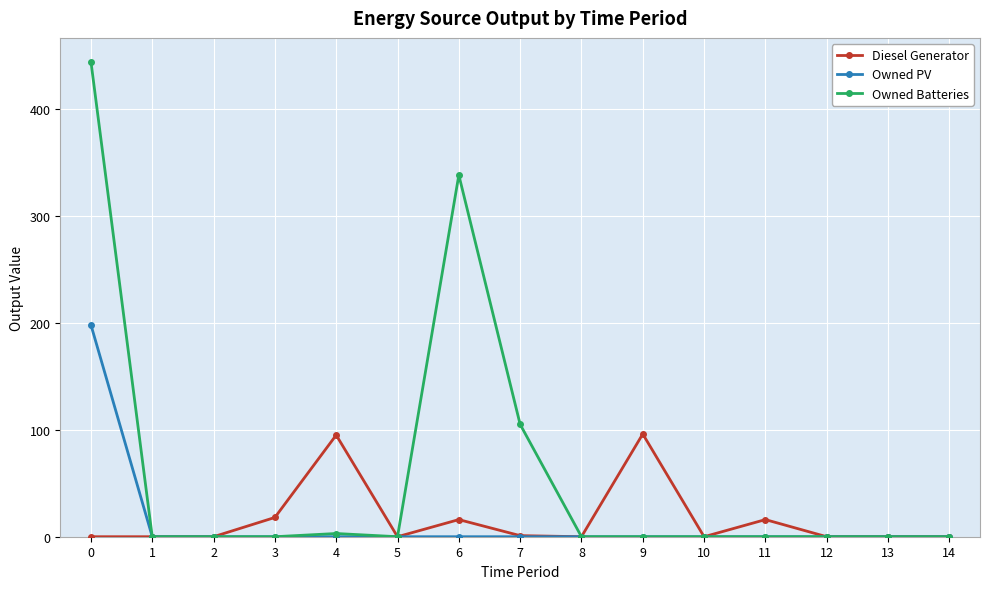

Which series has the largest range (max minus min)?

Owned Batteries